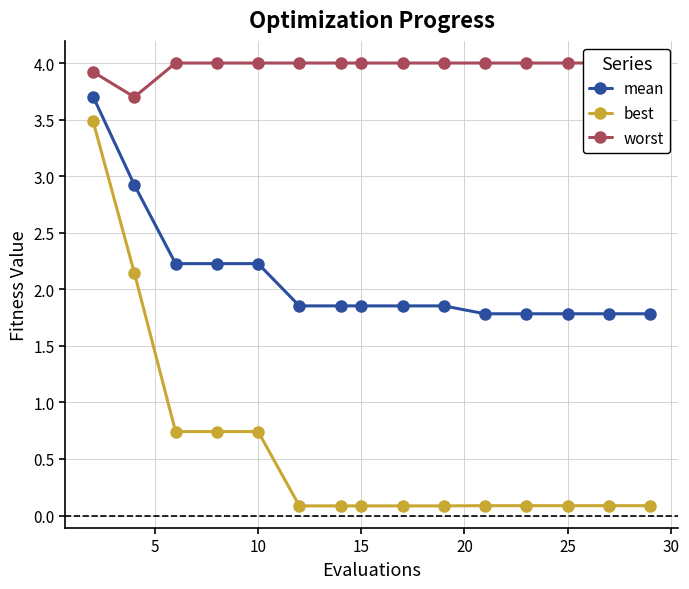

True or false: worst has more than 2 interior local peaks.

False